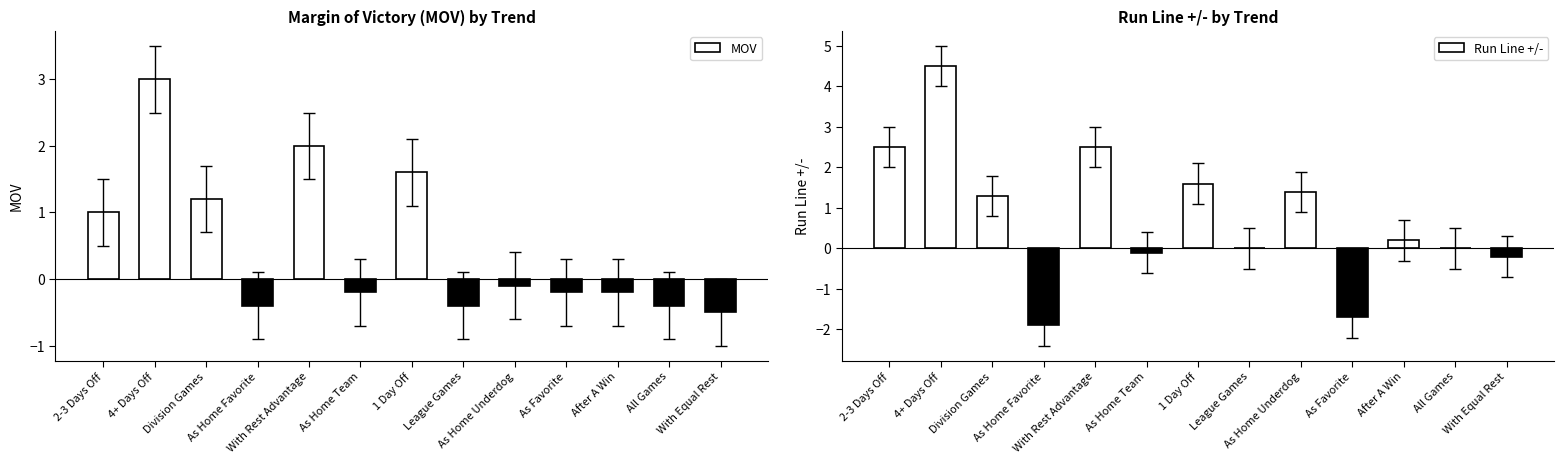

Rank the series by their average value, from highest to lowest.

Run Line +/-, MOV